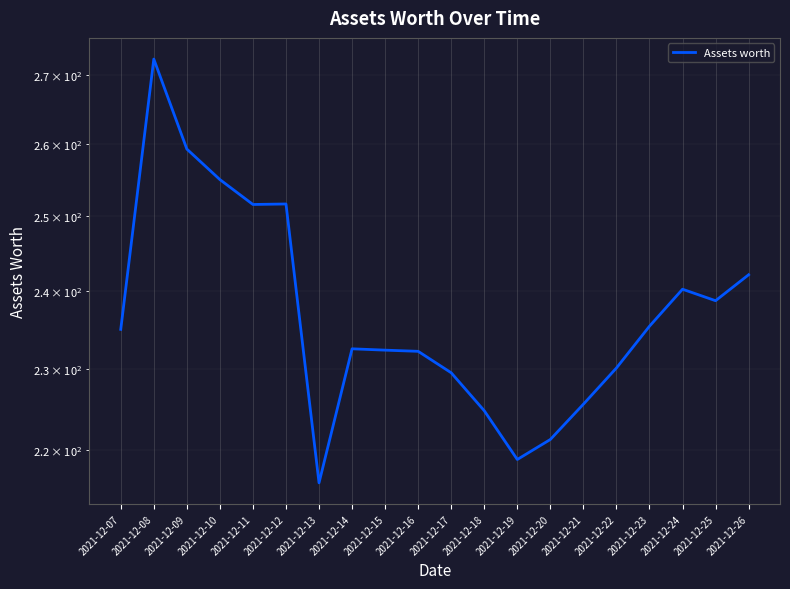

True or false: there are more than 1 points higher than both neighbors.

True